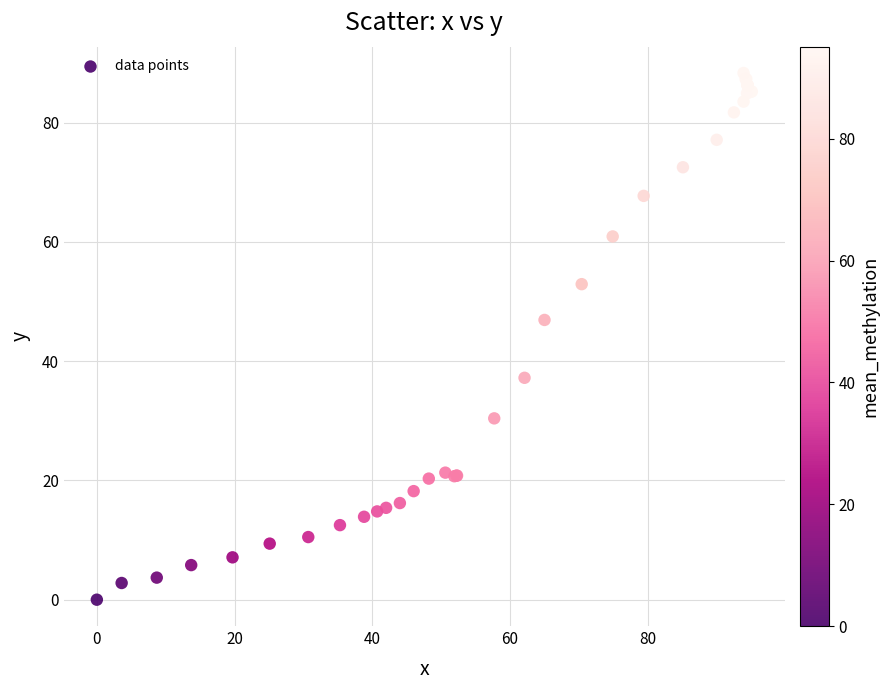

What Y value in the scatter plot is closest to 44?

46.9